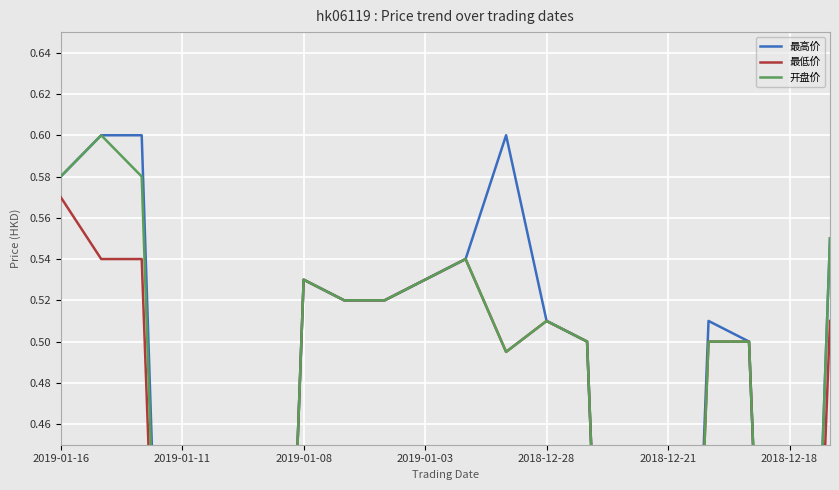

Rank the series by their maximum value, from lowest to highest.

最低价, 最高价, 开盘价